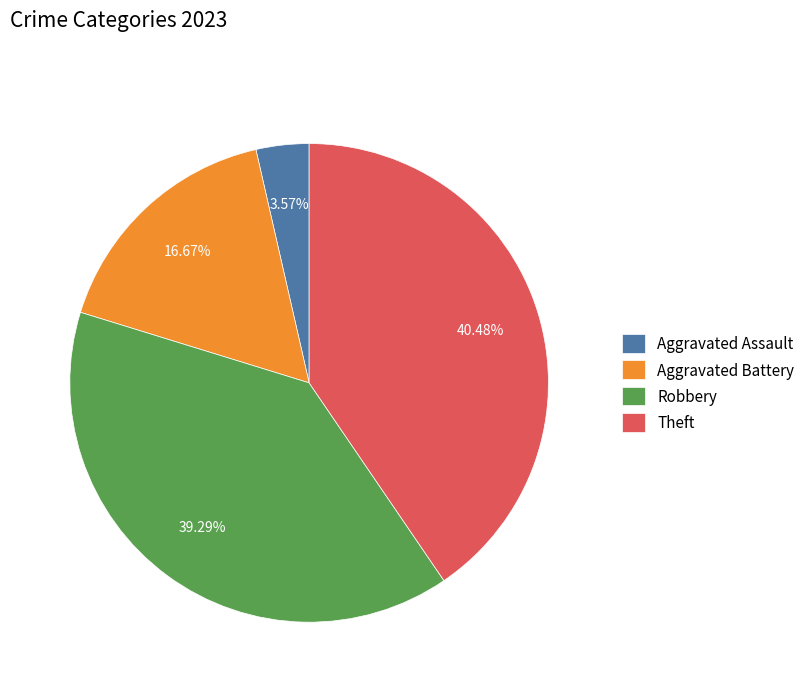

What percentage is the Robbery slice, to the nearest percent?

39%